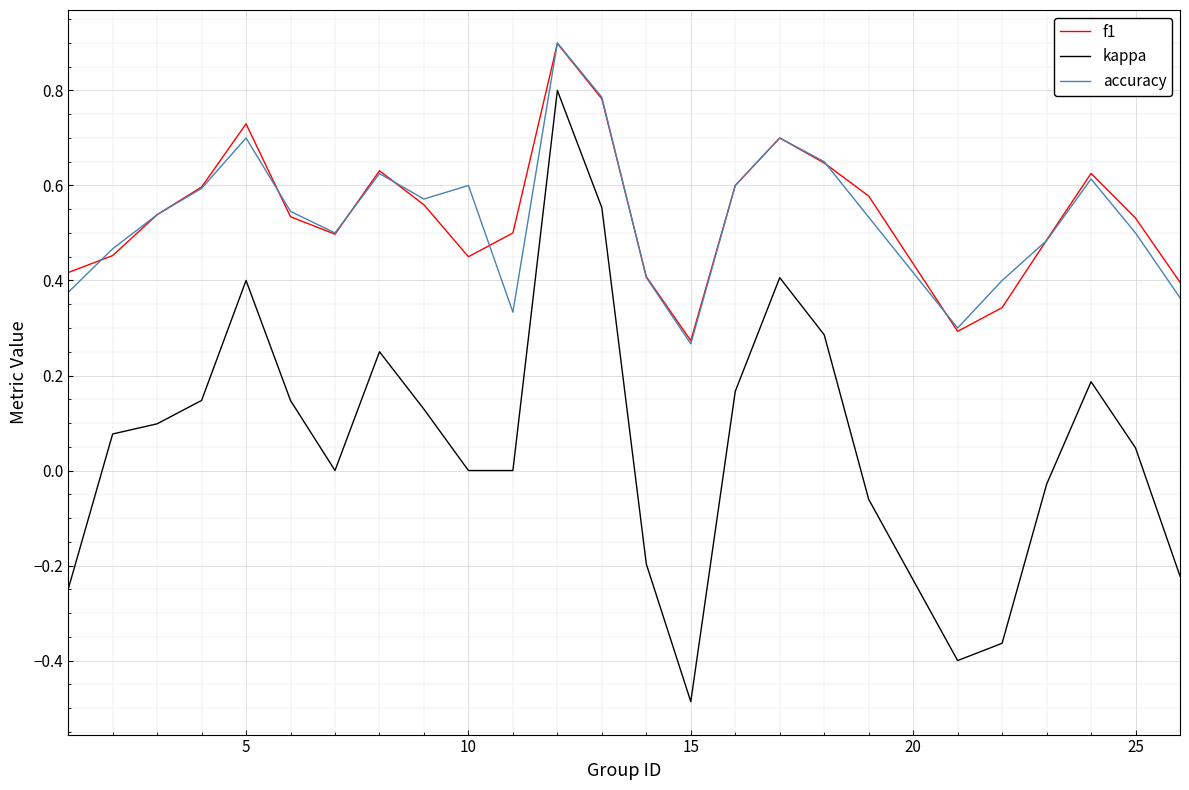

What is the minimum value for kappa?

-0.5